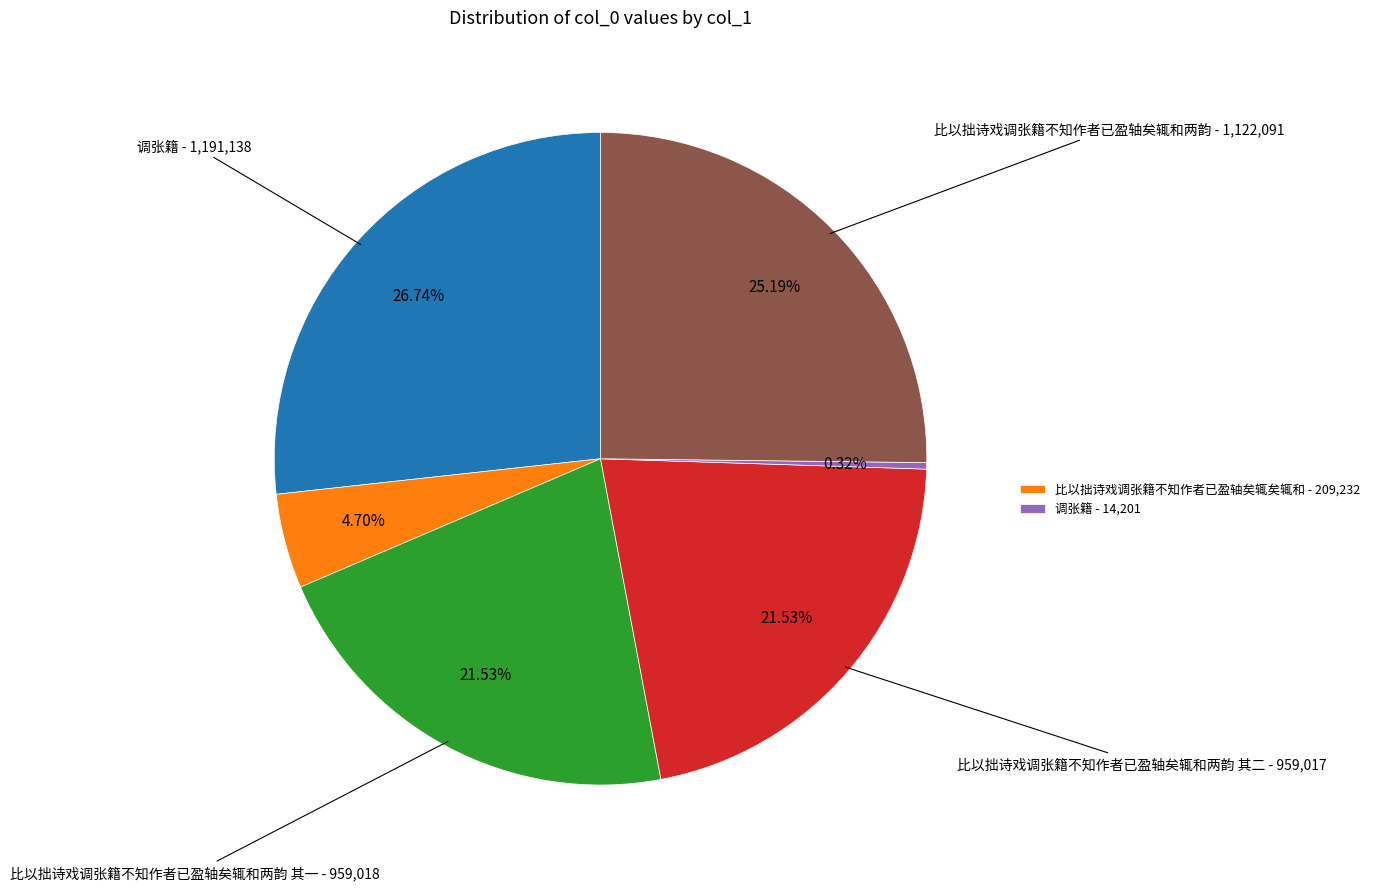

Is there any slice that represents more than half of the pie?

No